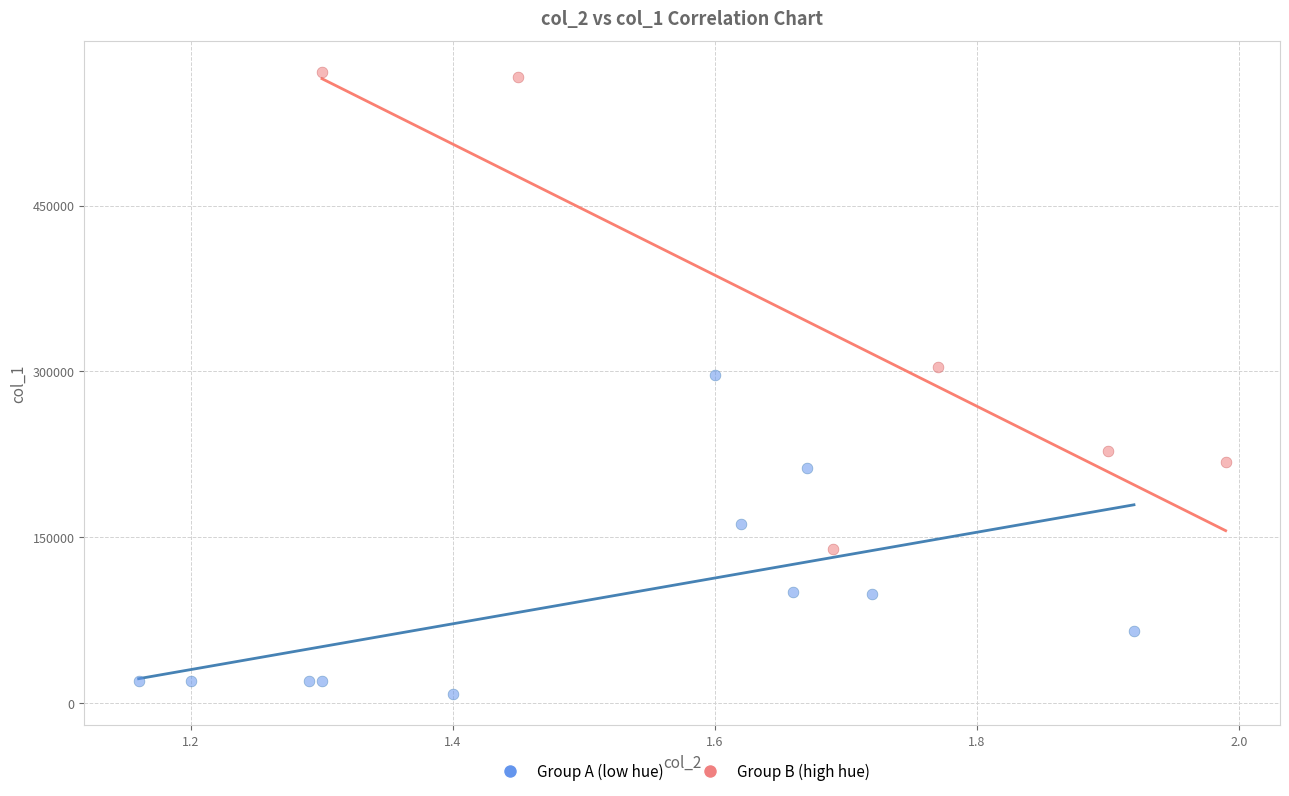

Which series contains the lowest Y value?

Group A (low hue)